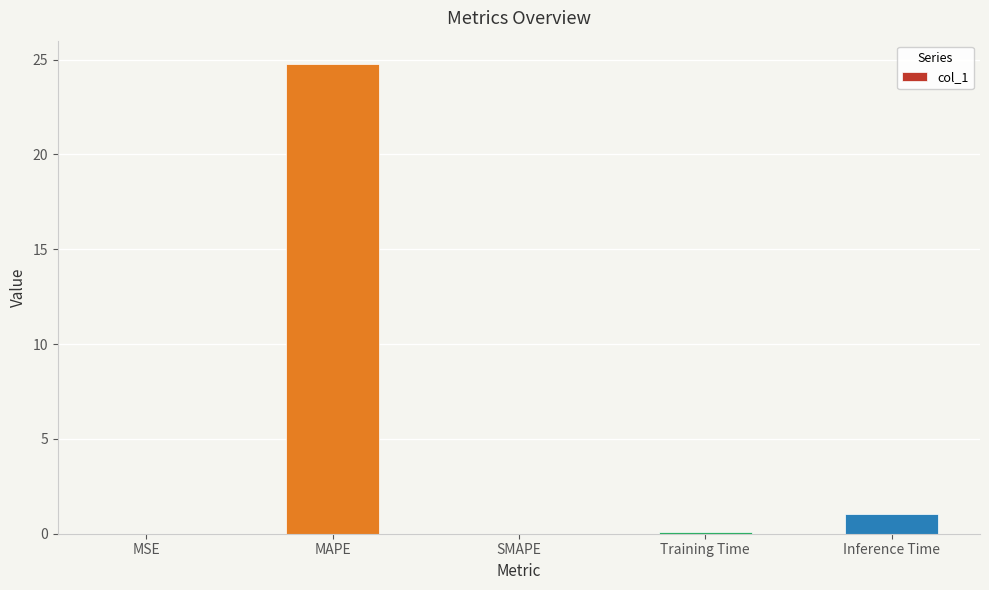

Which has a higher value, MAPE or MSE?

MAPE